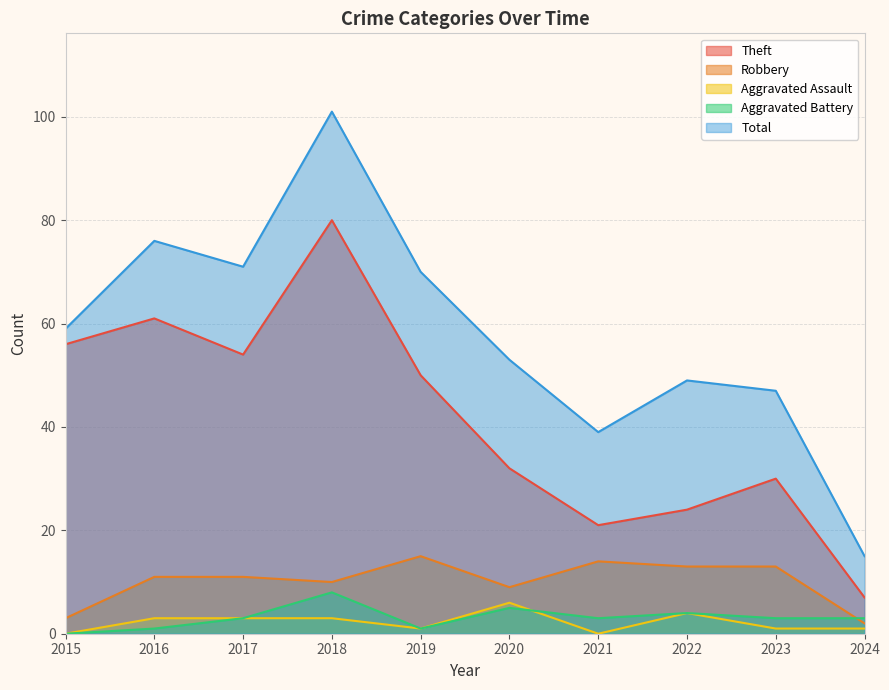

True or false: Total and Robbery intersect in this chart.

False